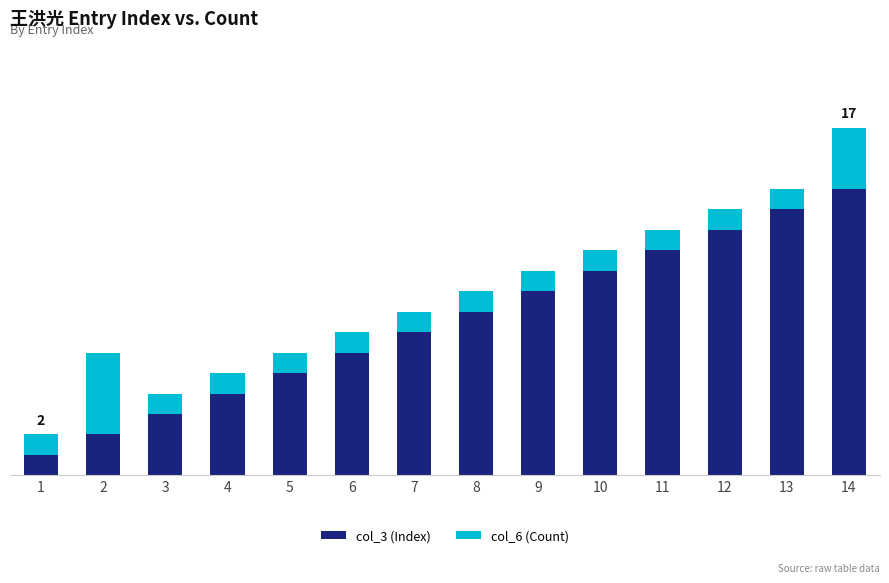

What is the value of the col_3 (Index) bar at the 9th from the left?

9